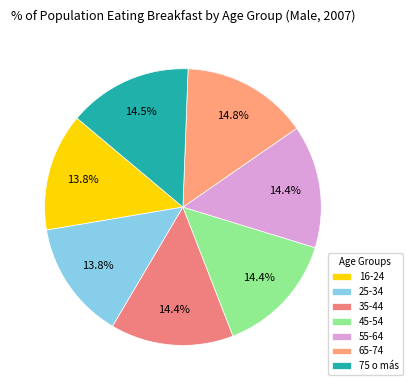

What percentage is the 55-64 slice, to the nearest percent?

14%